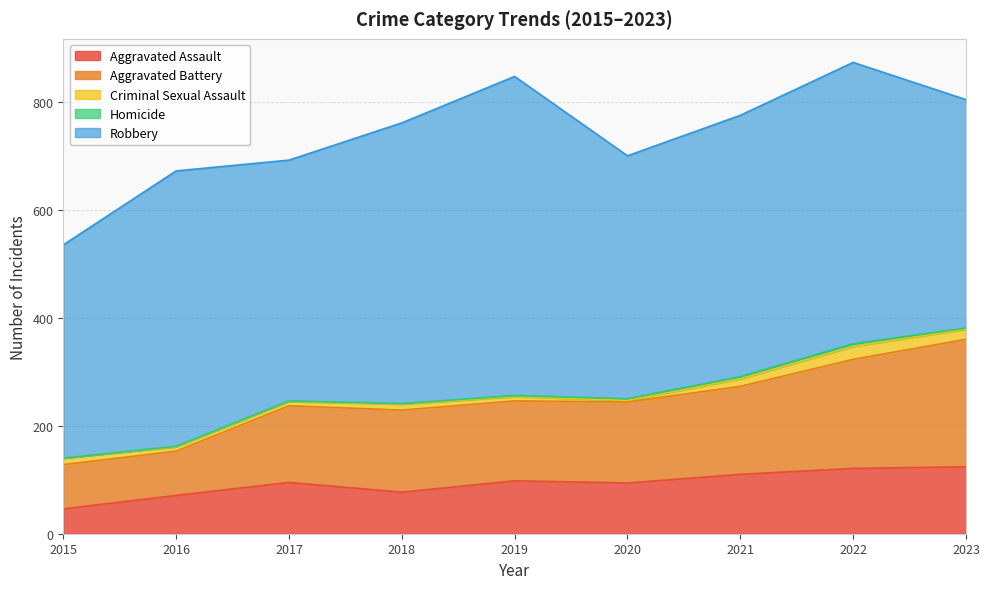

Which category has the lowest value across all series?

2015